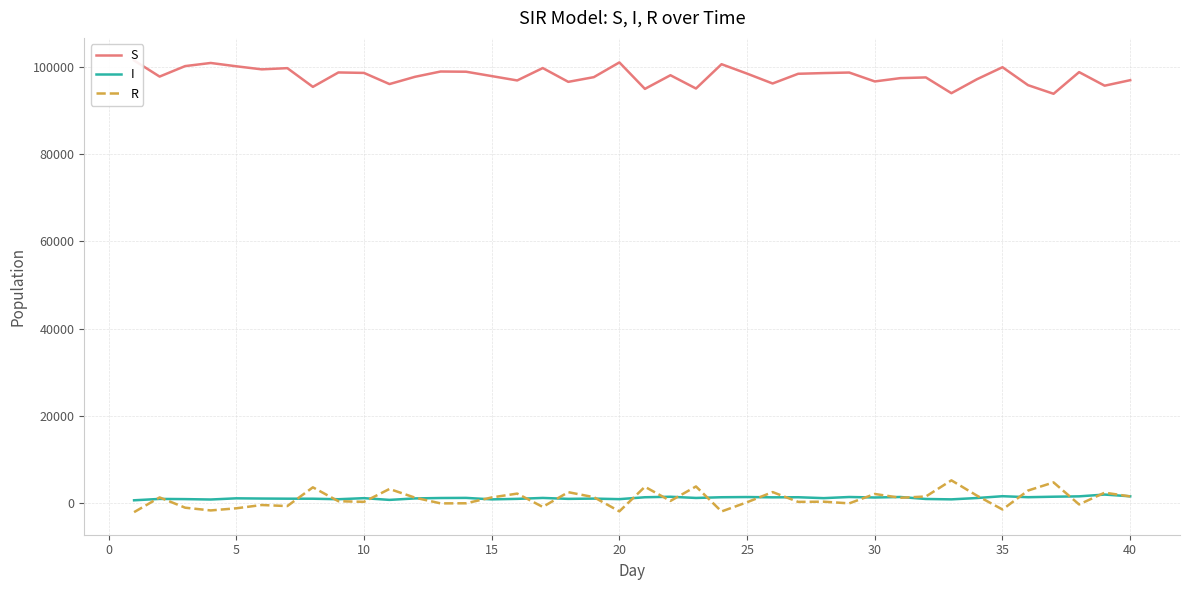

What is the highest value of the R series?

5204.8